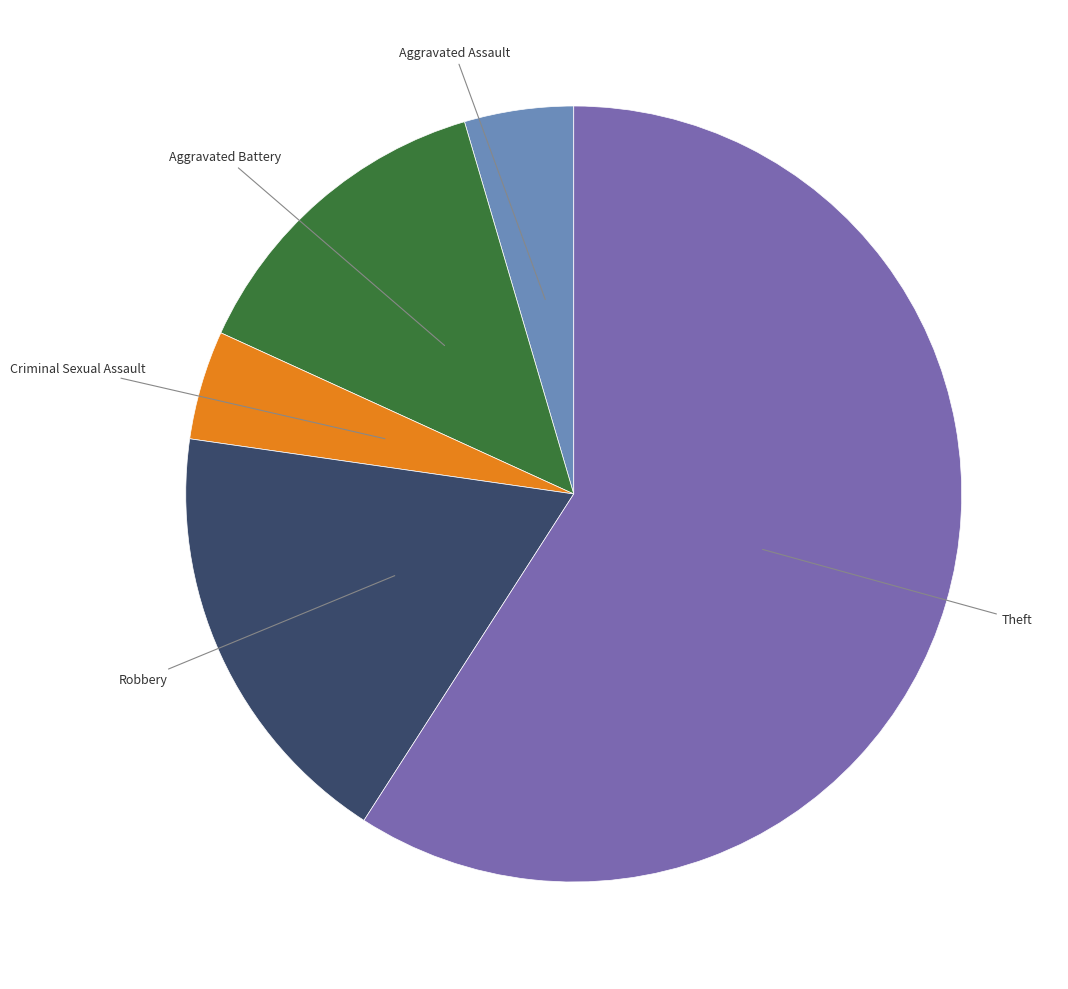

How many slices are in this pie chart?

5